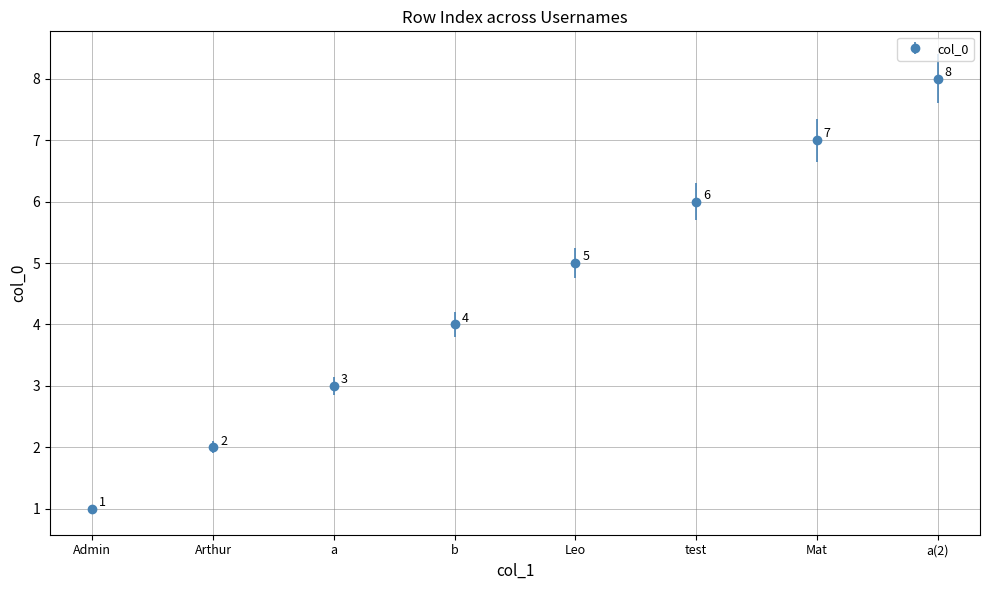

Read the value at a(2).

8